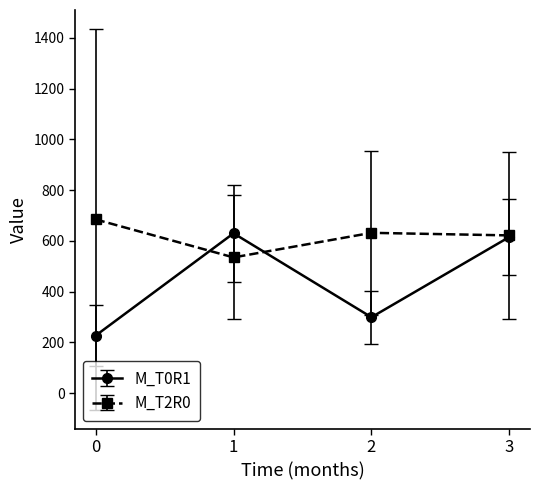

True or false: M_T0R1 has more than 2 interior local peaks.

False